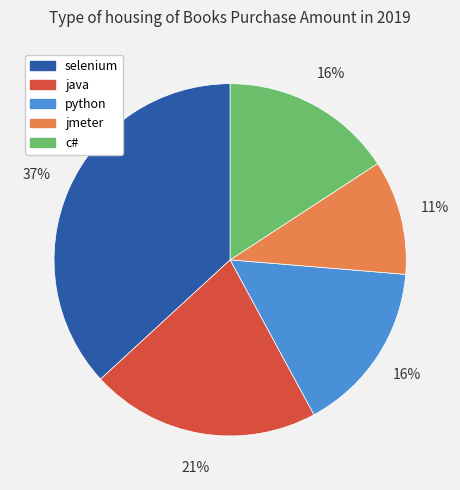

To the nearest percent, what is the average slice percentage?

20%